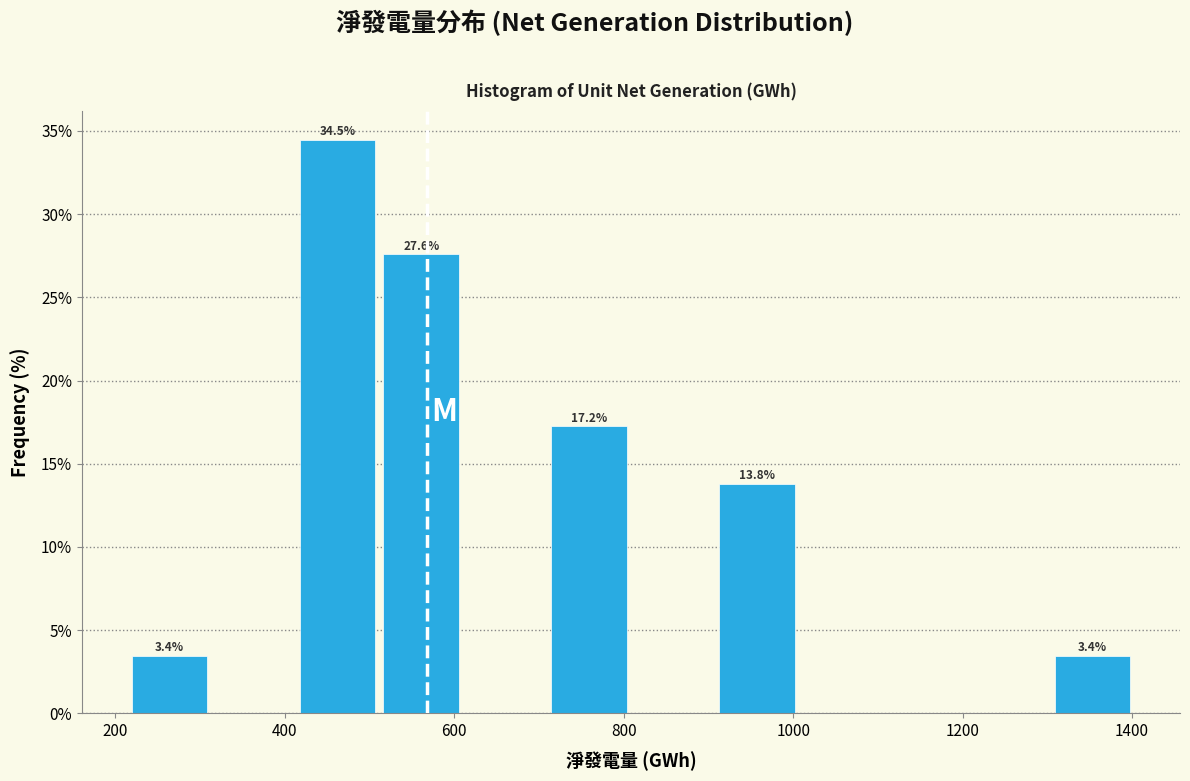

Over which range of the x-axis is the bar tallest?

420 to 520